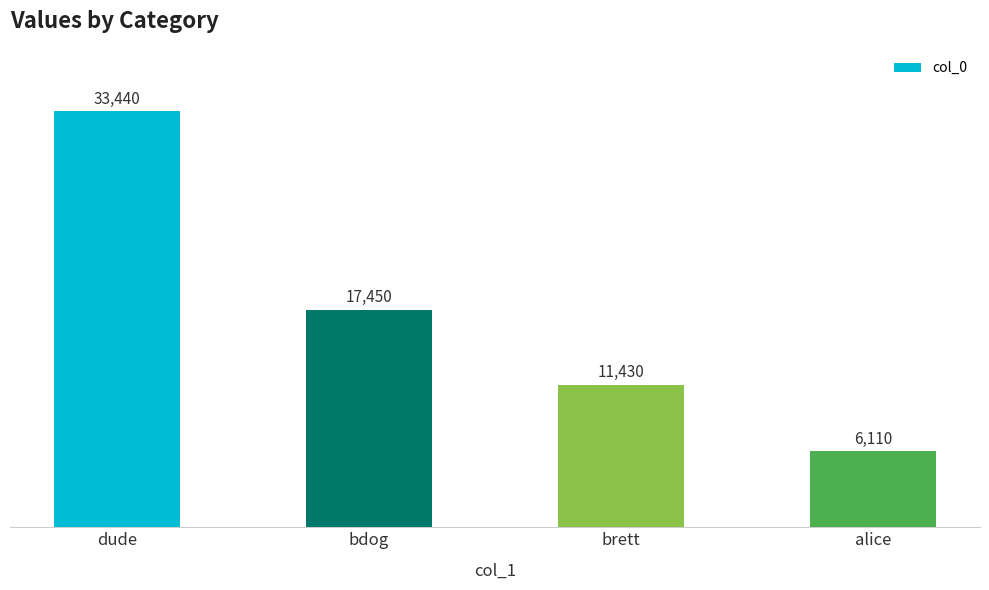

How many bars are there in total?

4